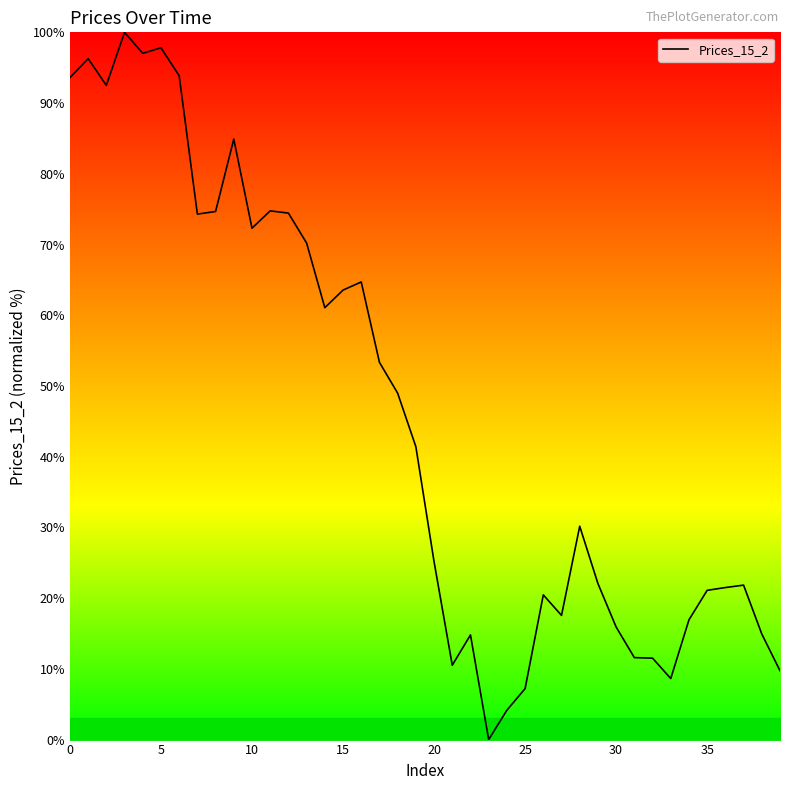

What is the greatest value displayed?

100.0